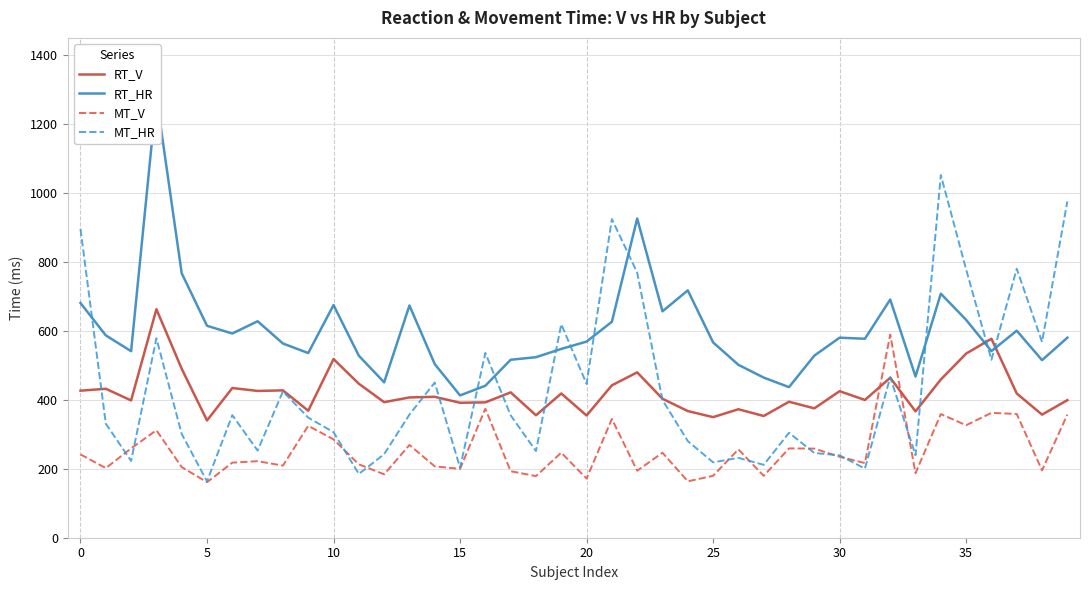

True or false: MT_V and RT_V cross at least once.

True